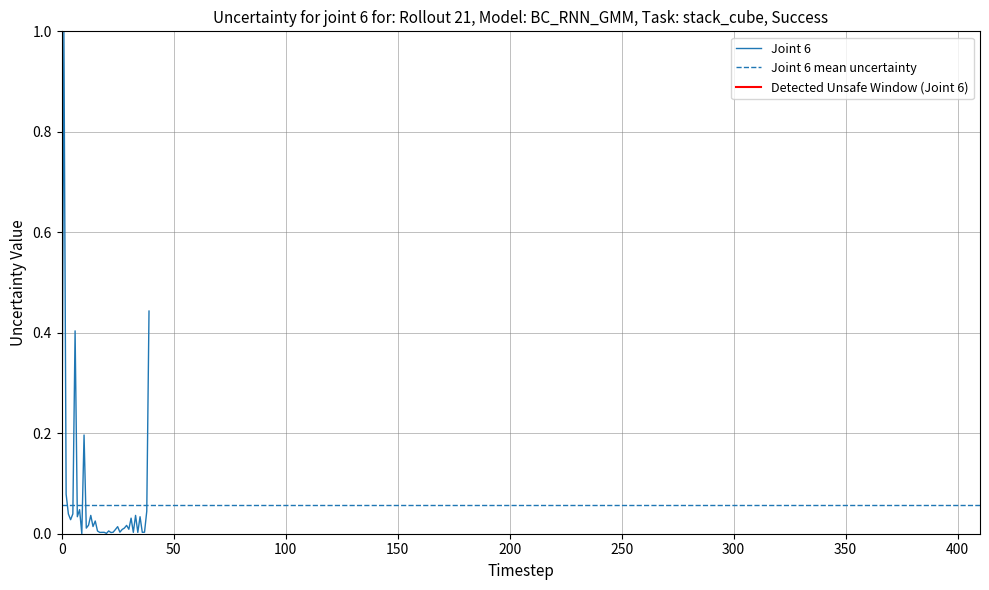

How many lines are shown in the chart?

1